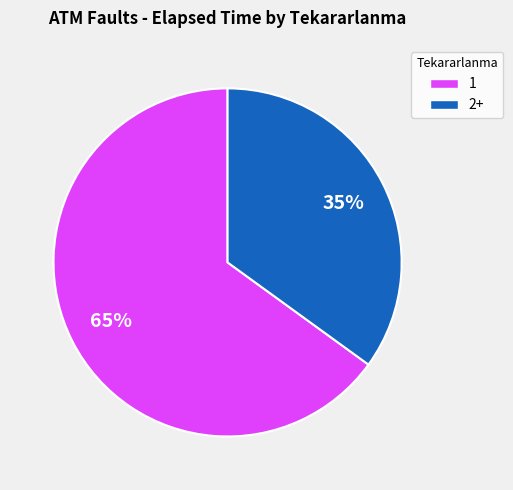

To the nearest percent, what is the average slice percentage?

50%